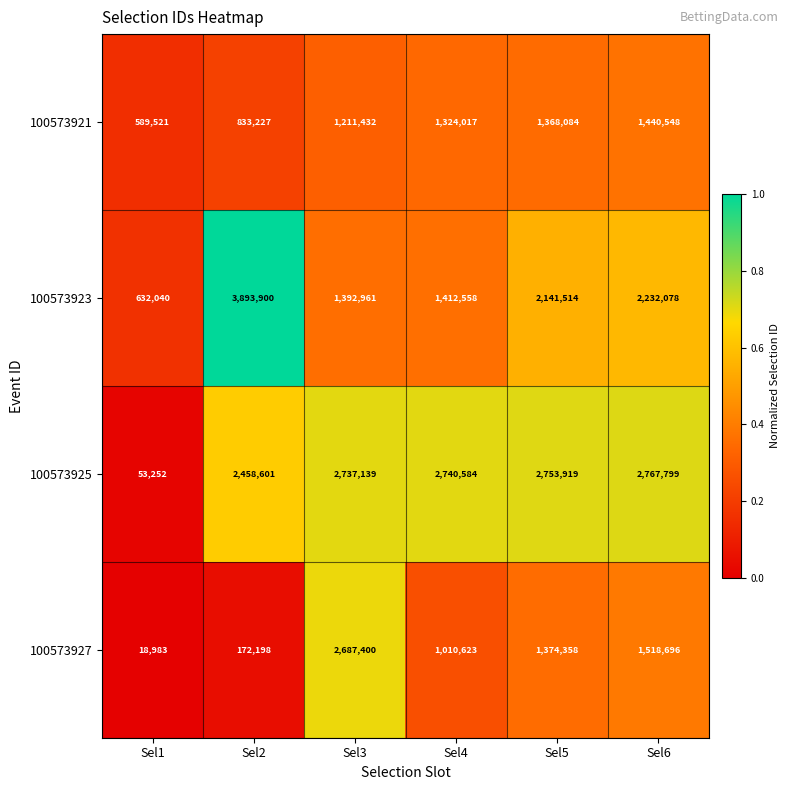

Which series has the largest range (max minus min)?

100573923